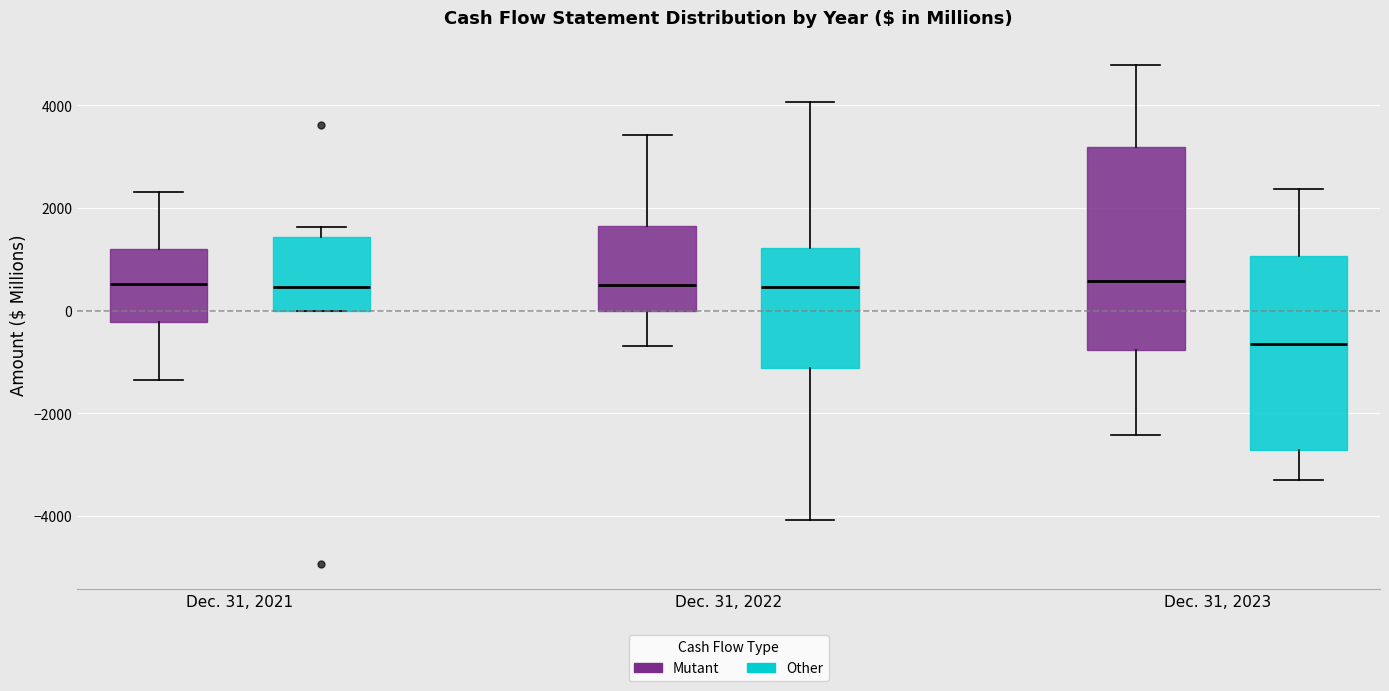

Where is the lower edge of the box for Dec. 31, 2021 (Mutant) on the y-axis? The values are not printed on the chart, so give them approximately, as read against the axis.

-200